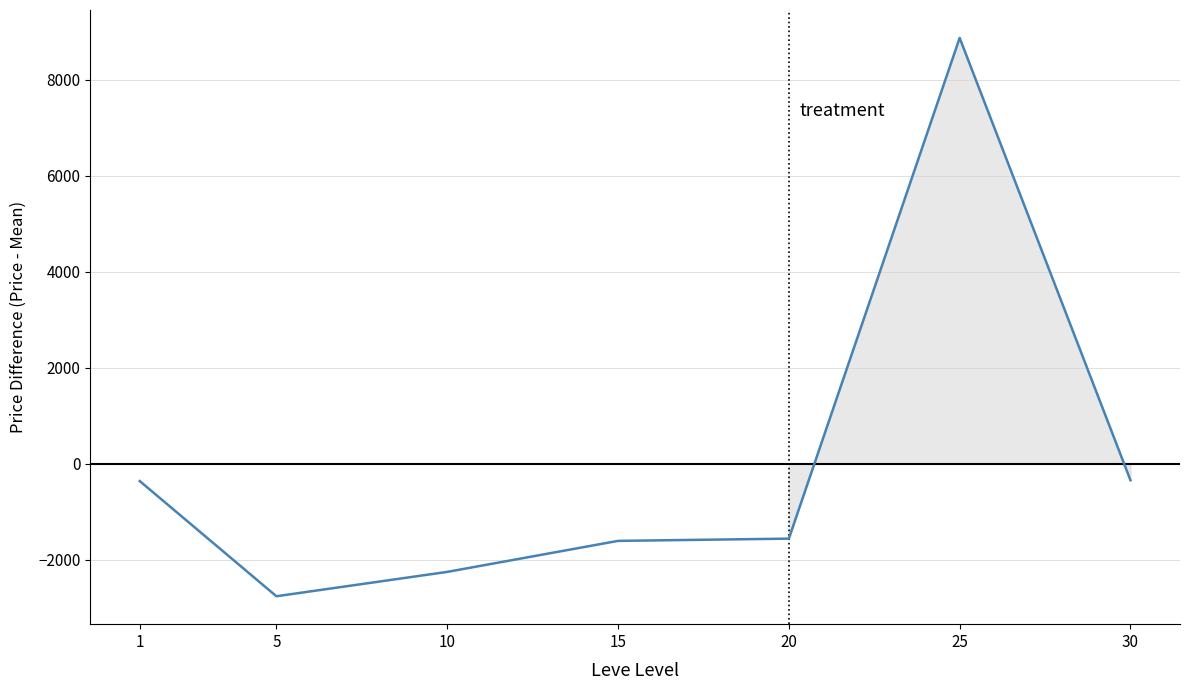

Which has a higher value, 20 or 5?

20